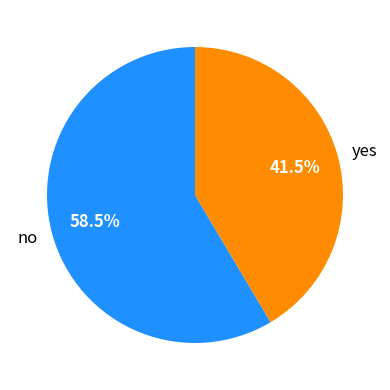

What is the ratio of the value at yes to the value at no?

0.7